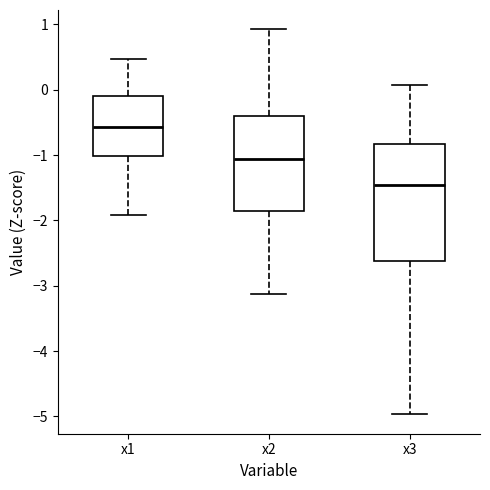

Reading left to right, read every box against the y-axis: the position of its median line, the range the box covers, and the ends of its whiskers. The values are not printed on the chart, so give them approximately, as read against the axis.

x1: median -0.6, box -1.0 to -0.1, whiskers -1.9 to 0.5
x2: median -1.1, box -1.9 to -0.4, whiskers -3.1 to 0.9
x3: median -1.5, box -2.6 to -0.8, whiskers -5.0 to 0.1